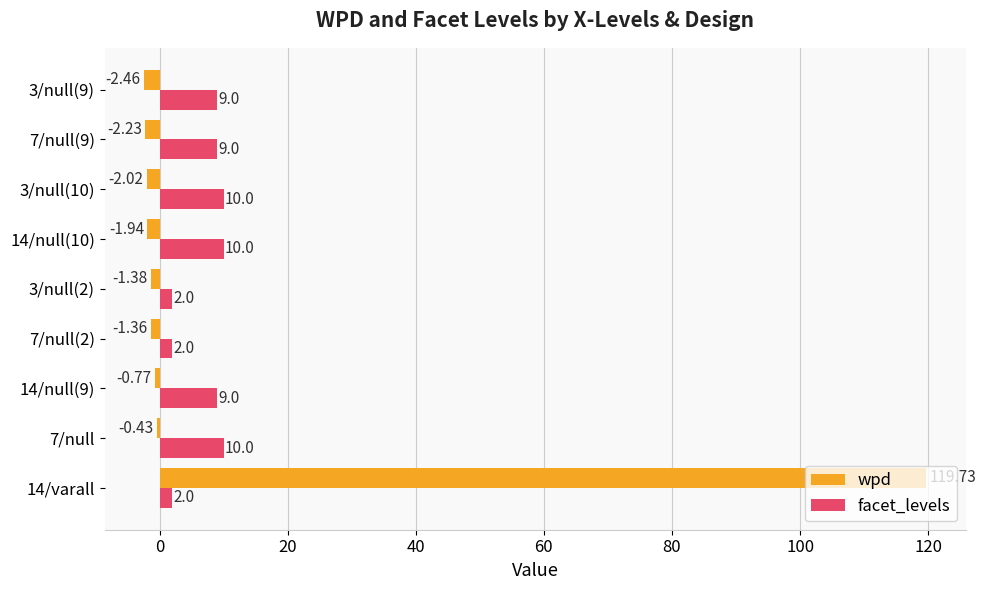

What are all the series names shown in the legend?

wpd, facet_levels